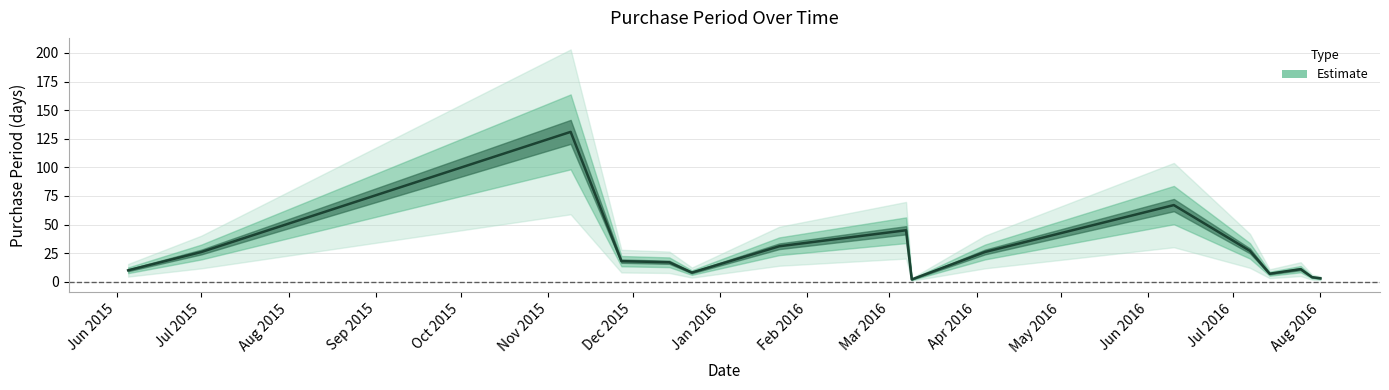

What is the change in value from 2015-12-22 to 2016-04-04?

+18